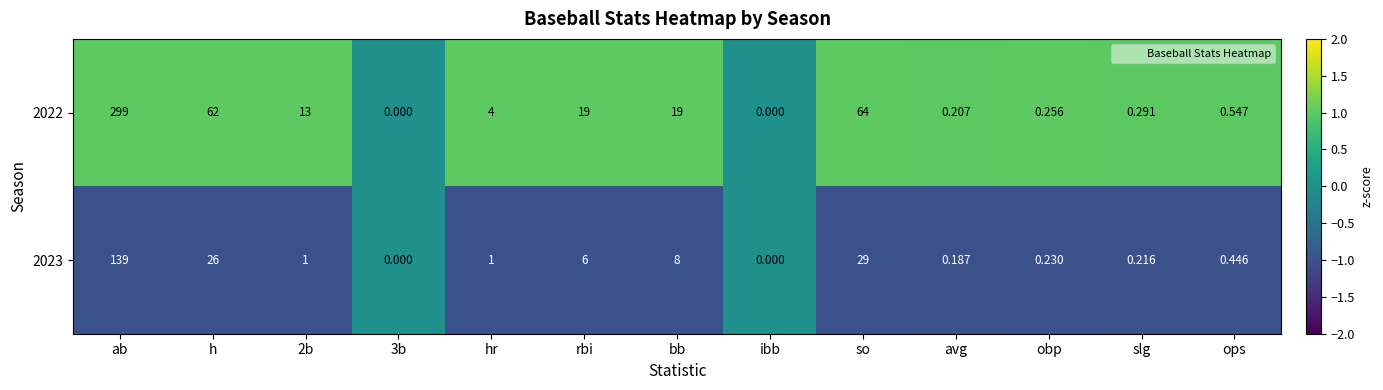

Where does the 2022 series first go above 4?

ab